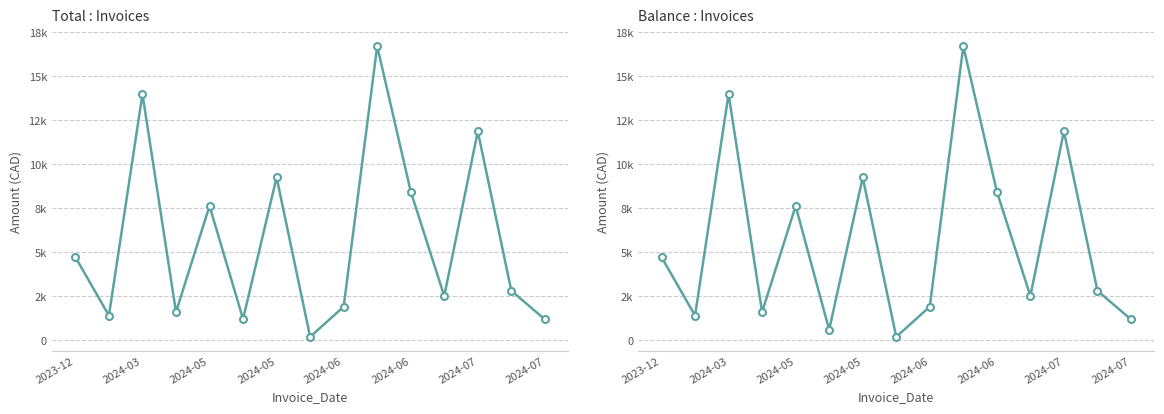

True or false: Total and Balance intersect in this chart.

False